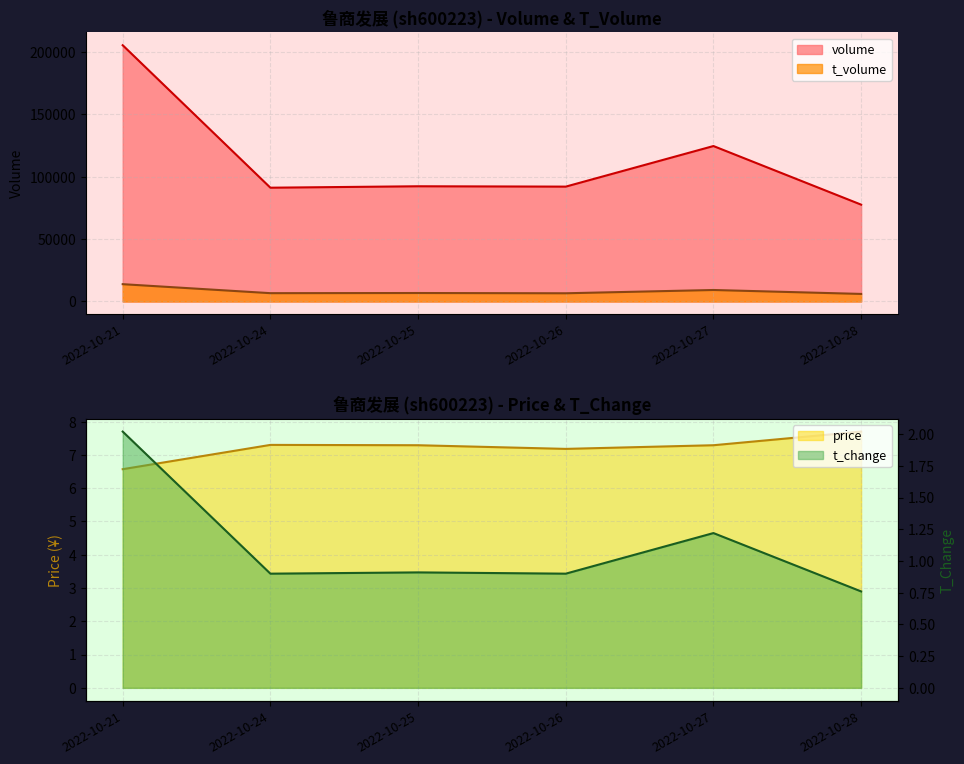

In price, how many points are higher than both neighbors (excluding endpoints)?

1